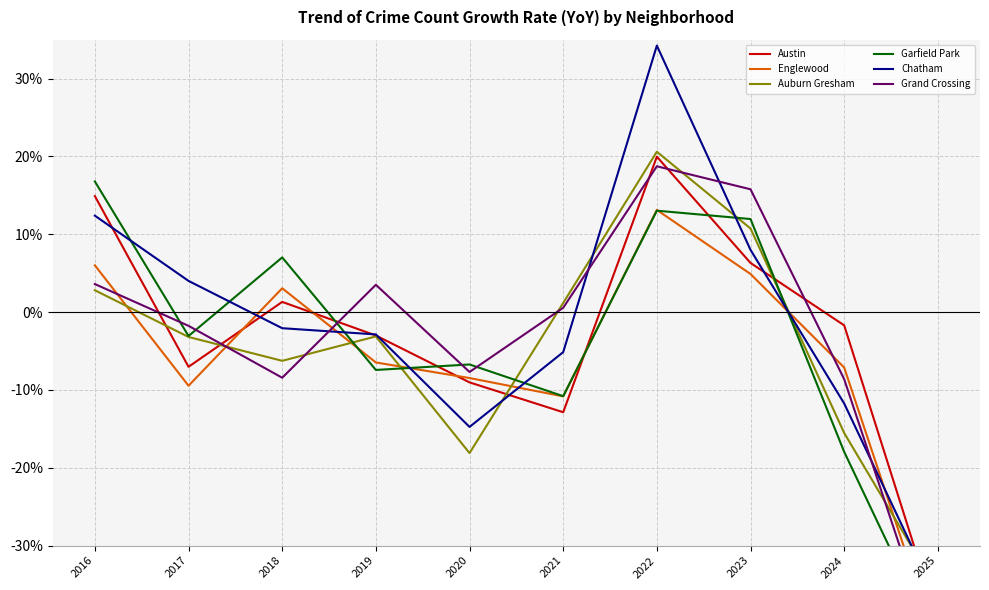

At how many categories does at least one series exceed 0?

7